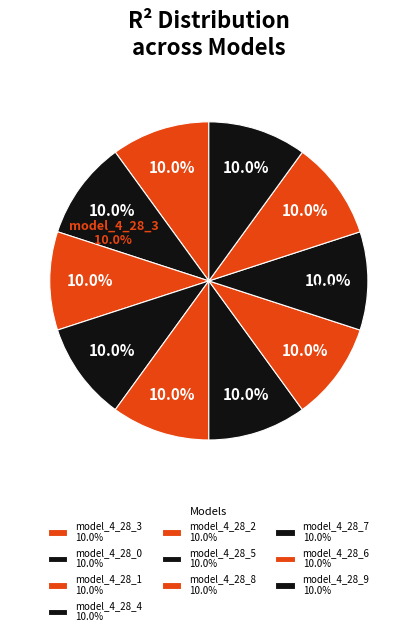

How much of the chart is everything except model_4_28_0?

90.0%